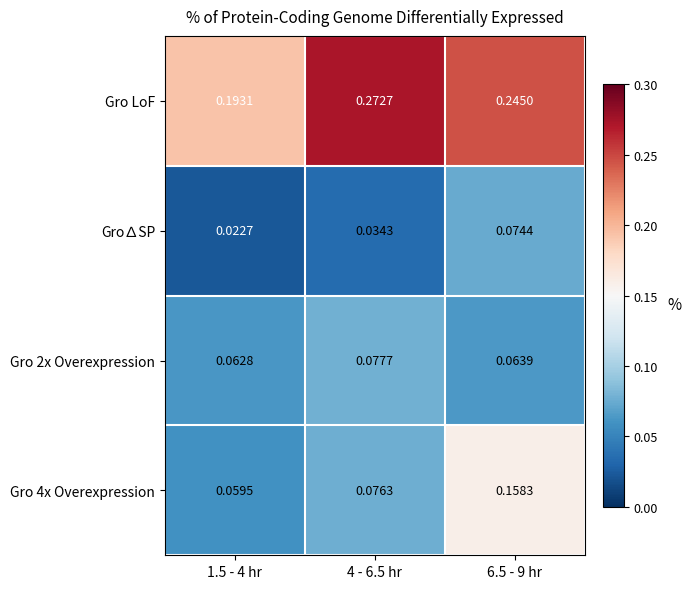

Which series has the largest total across all categories?

Gro LoF